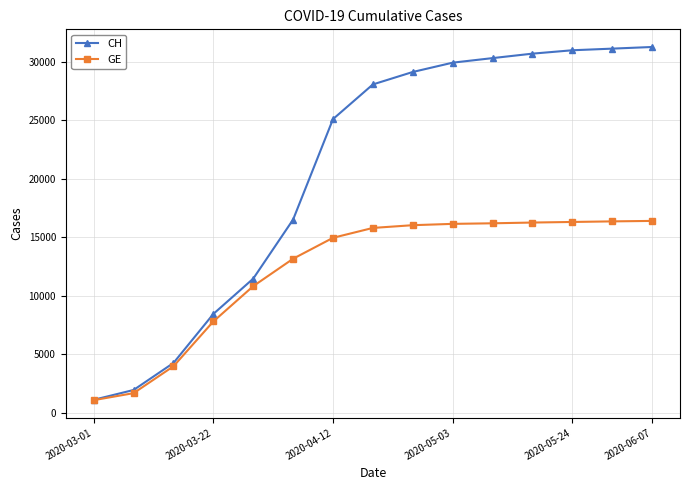

What is the maximum value shown in the chart?

31262